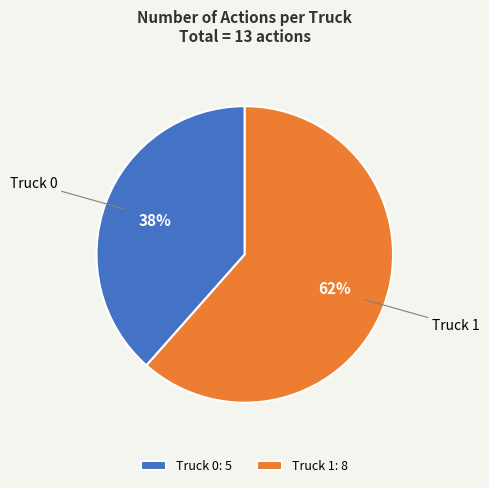

The Truck 1 slice represents 62% of the pie. True or false?

True